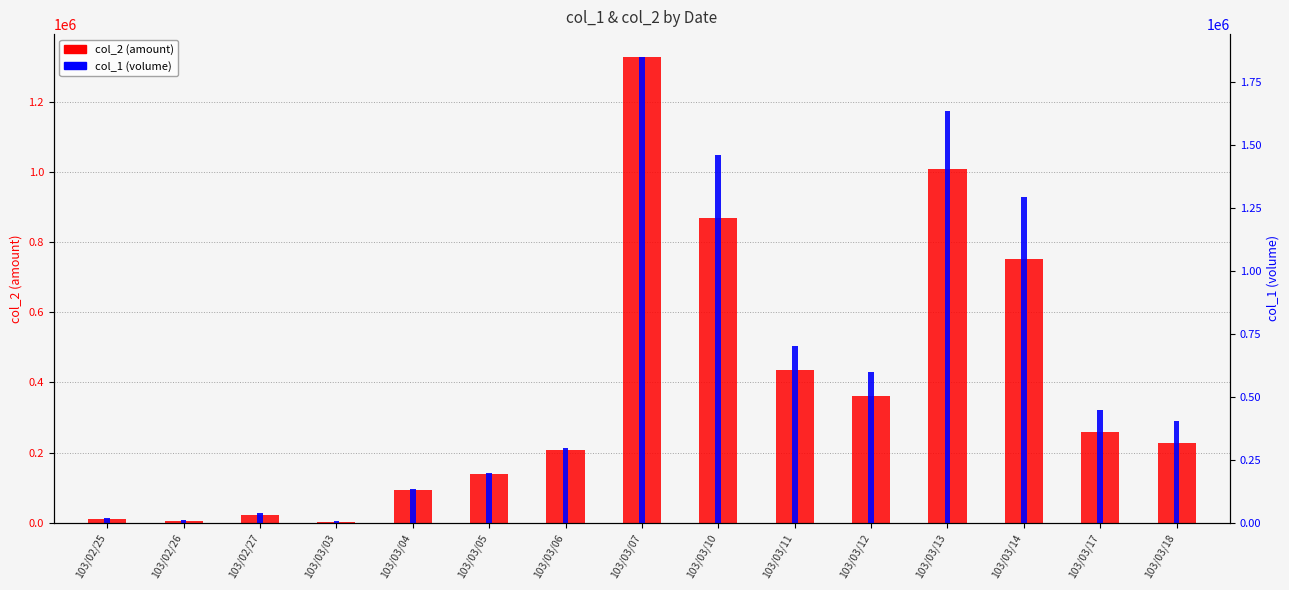

What is the sum of the col_2 (amount) values at 103/03/10 and 103/03/12?

1229960